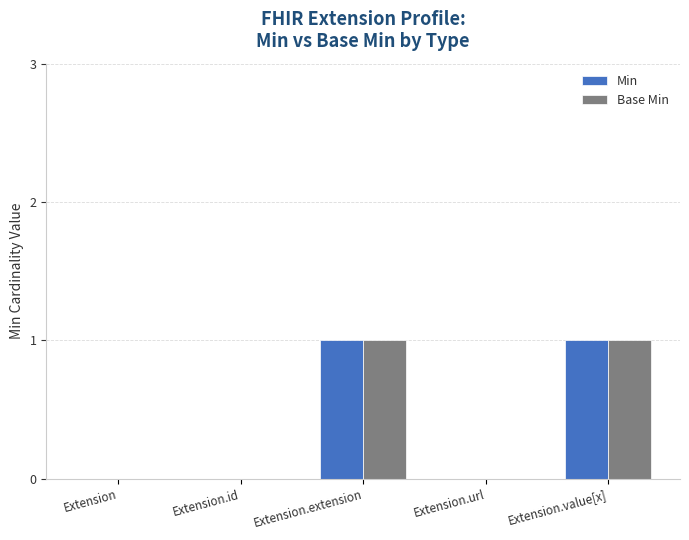

Reading left to right, what are all the values shown in this chart?

Min: 0	0	1	0	1
Base Min: 0	0	1	0	1